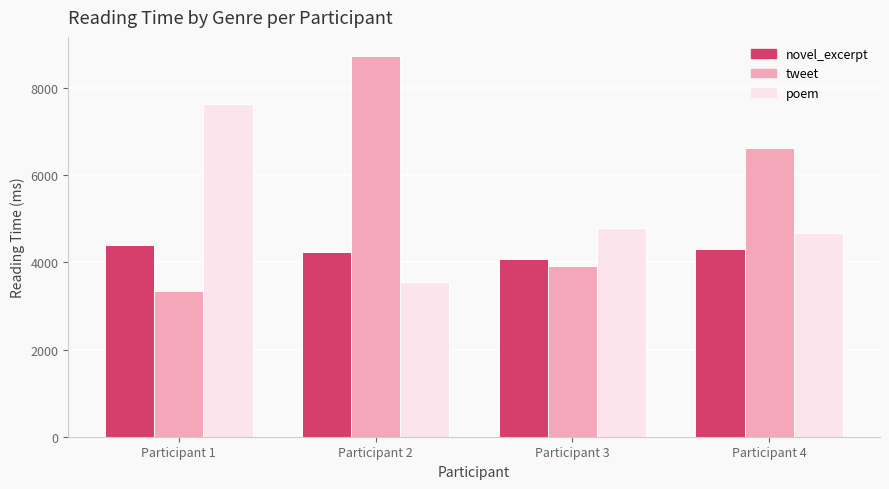

Rank the series by their maximum value, from lowest to highest.

novel_excerpt, poem, tweet